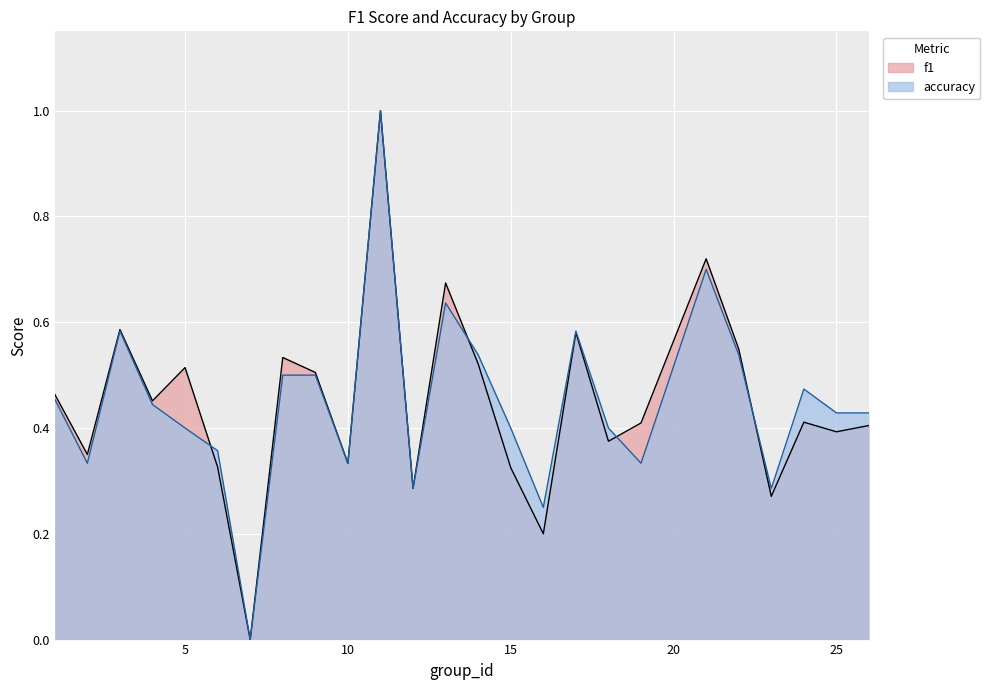

True or false: f1 and accuracy intersect in this chart.

True